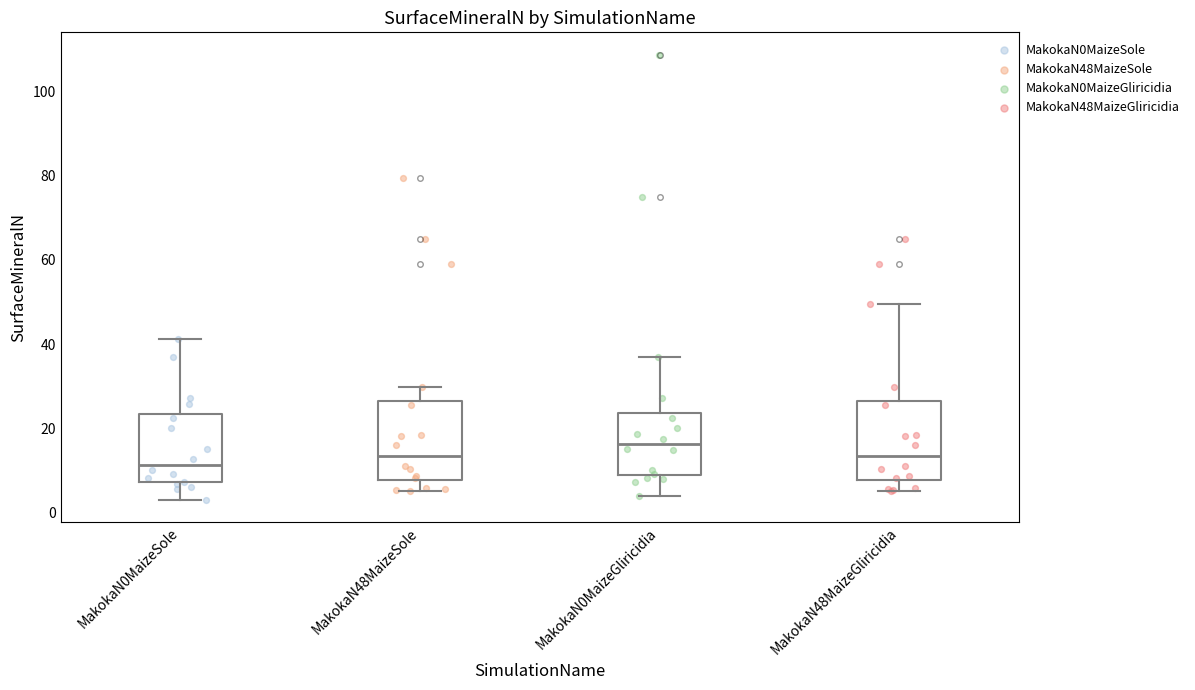

Reading left to right, transcribe this box plot: for each box, give where its median line is, the range the box spans, and where its two whiskers end, as read against the y-axis. The values are not printed on the chart, so give them approximately, as read against the axis.

MakokaN0MaizeSole: median 12, box 8 to 24, whiskers 4 to 42
MakokaN48MaizeSole: median 14, box 8 to 26, whiskers 4 to 30
MakokaN0MaizeGliricidia: median 16, box 8 to 24, whiskers 4 to 38
MakokaN48MaizeGliricidia: median 14, box 8 to 26, whiskers 4 to 50